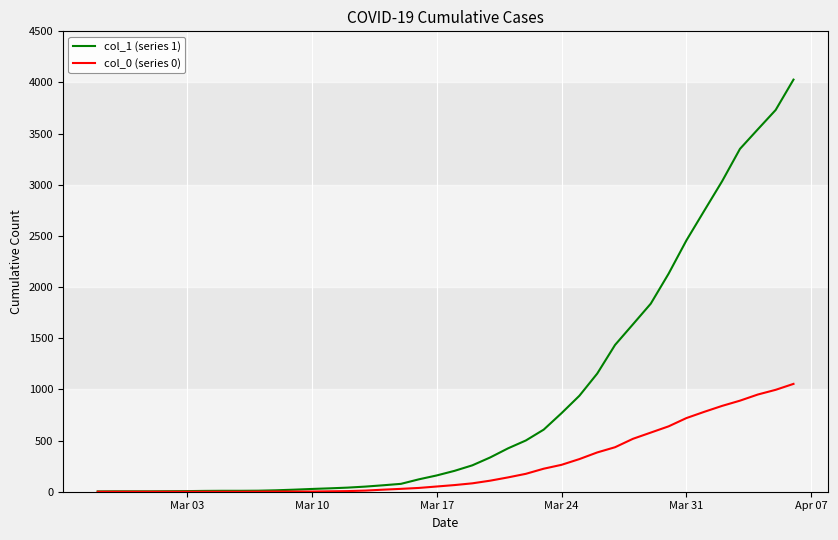

Rank the series by their maximum value, from lowest to highest.

col_0 (series 0), col_1 (series 1)